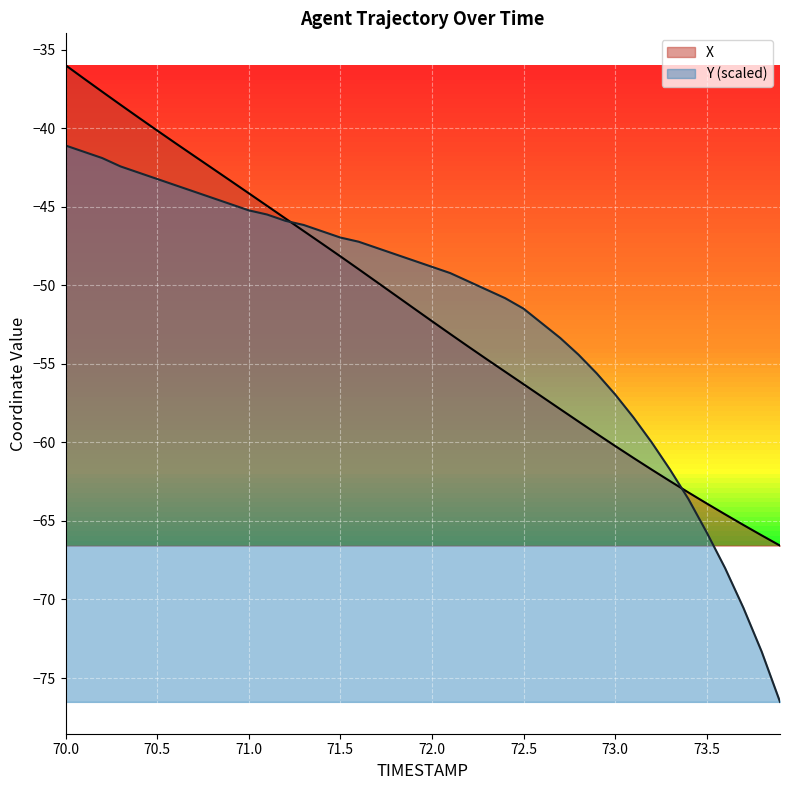

The value of Y (scaled) at 72.0 is -11.4. True or false?

False